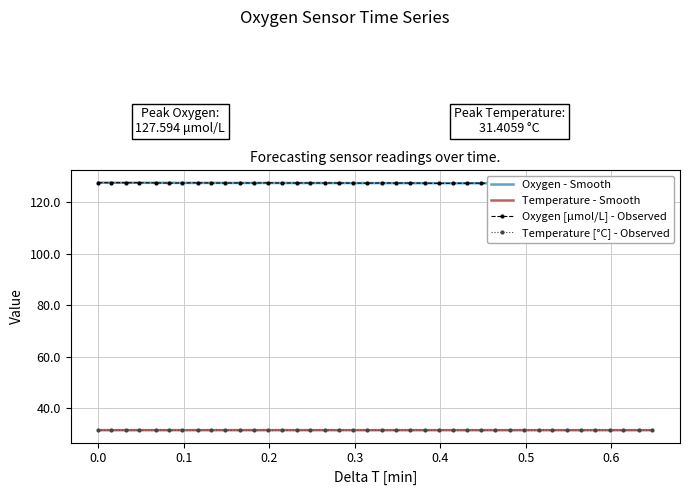

True or false: Temperature and Oxygen cross at least once.

False